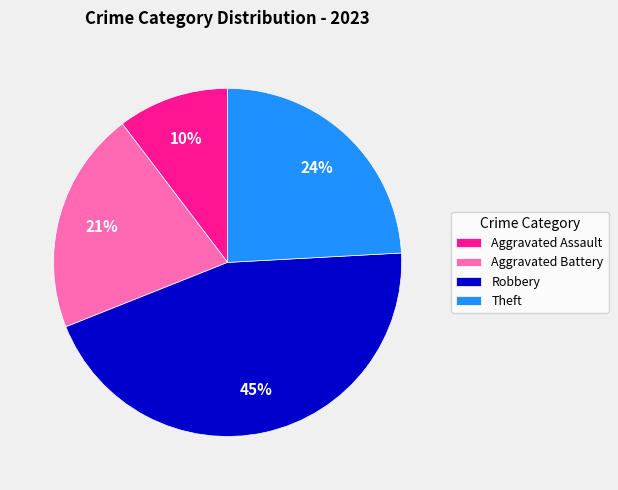

Is there a majority slice in this chart?

No